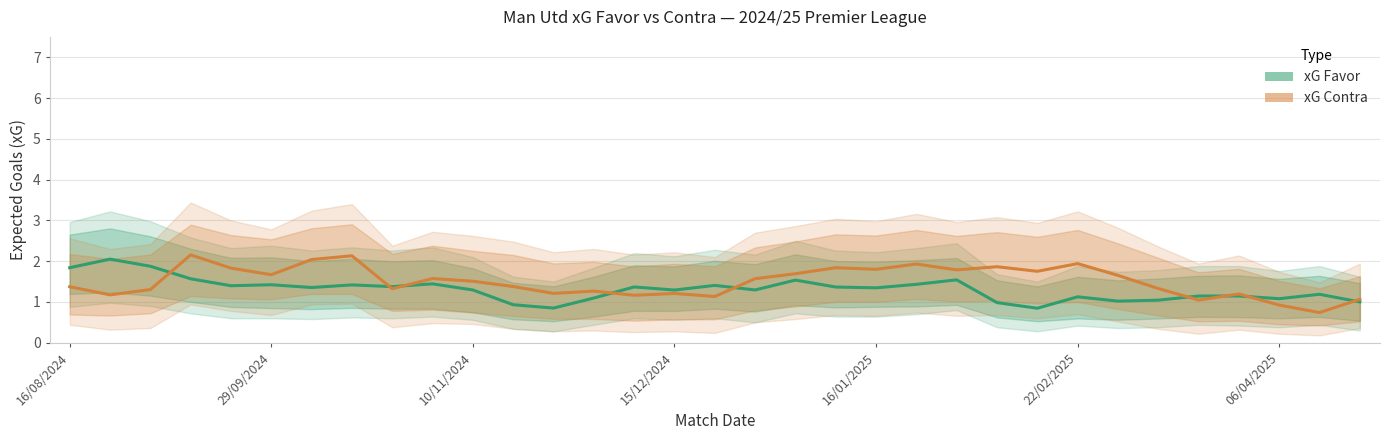

What is the approximate value of xG Contra at 28?

1.0